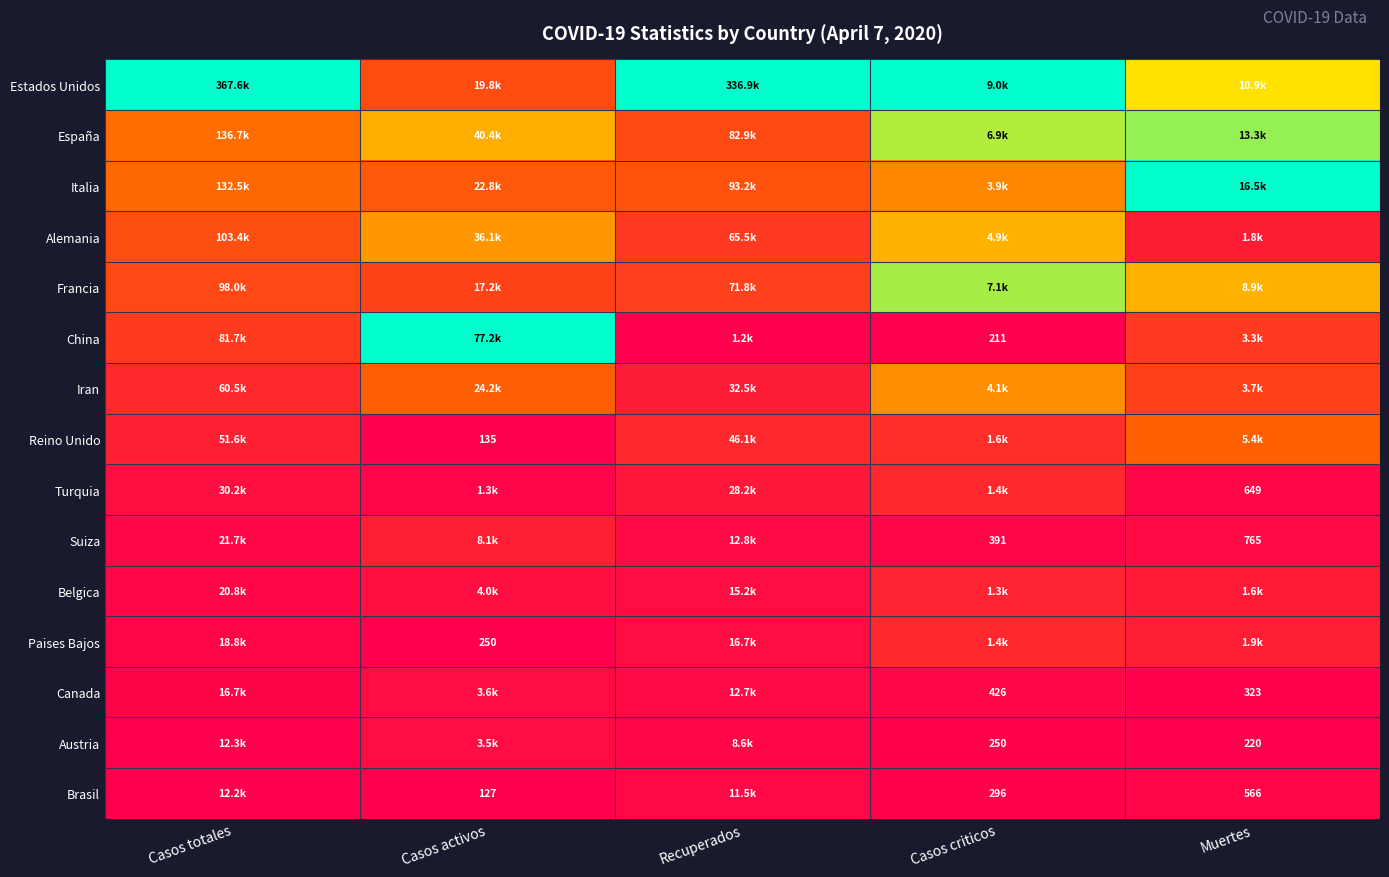

At Casos totales, list the series in order from smallest to largest.

Brasil, Austria, Canada, Paises Bajos, Belgica, Suiza, Turquia, Reino Unido, Iran, China, Francia, Alemania, Italia, España, Estados Unidos